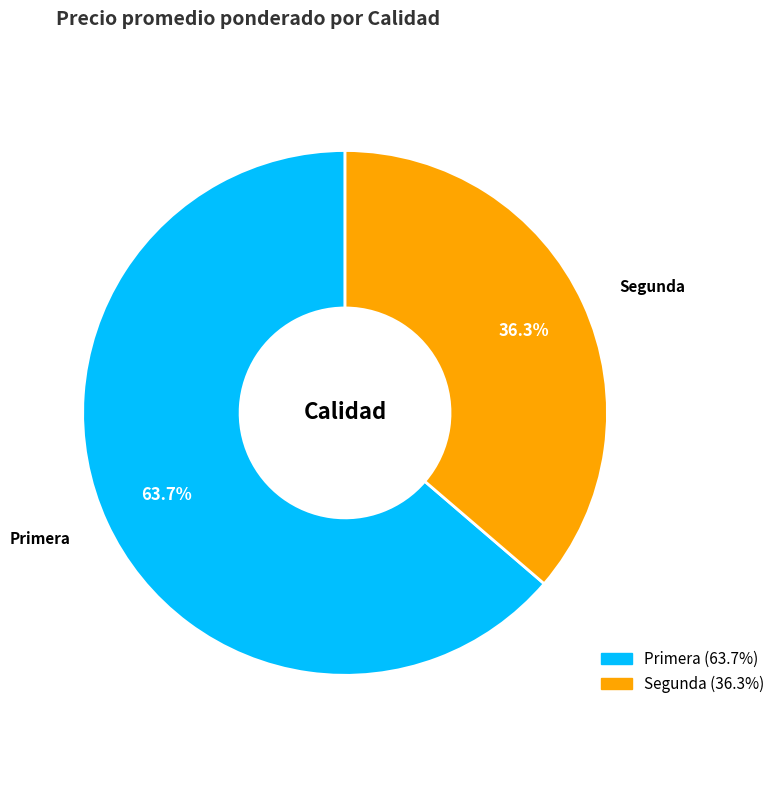

Rank the categories by value from highest to lowest.

Primera, Segunda